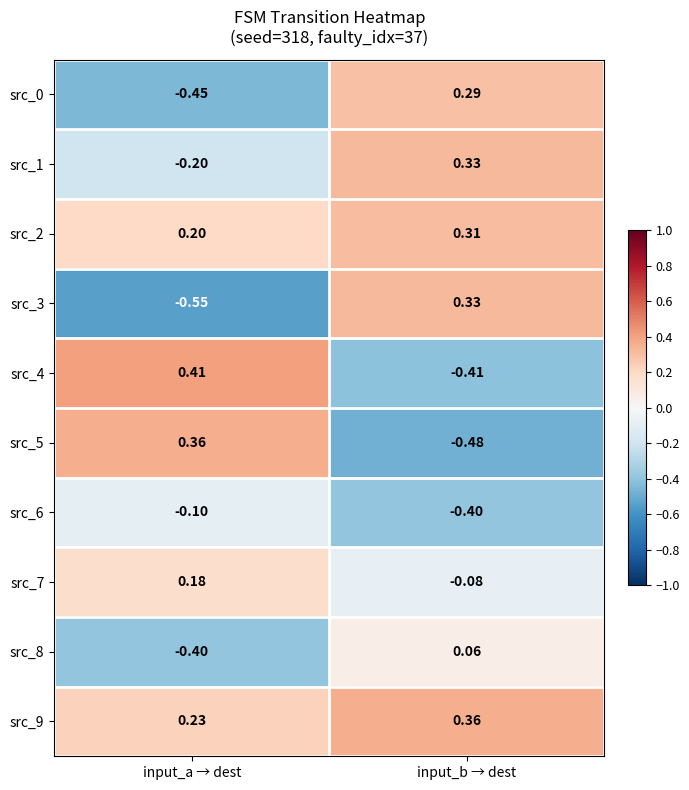

Which series has the largest total across all categories?

src_9